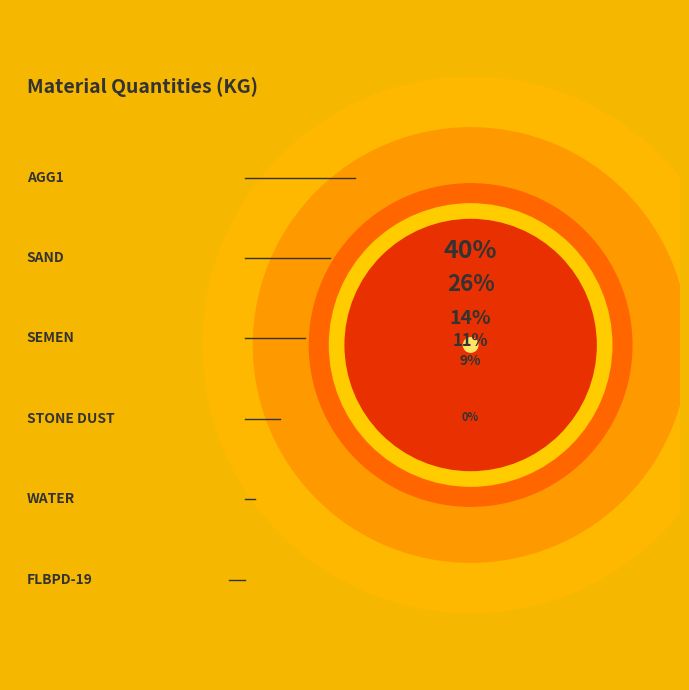

Which slice is the largest?

AGG1